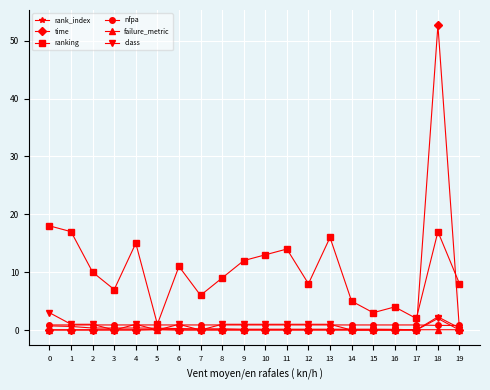

Does the chart display data point markers on the line(s)?

Yes